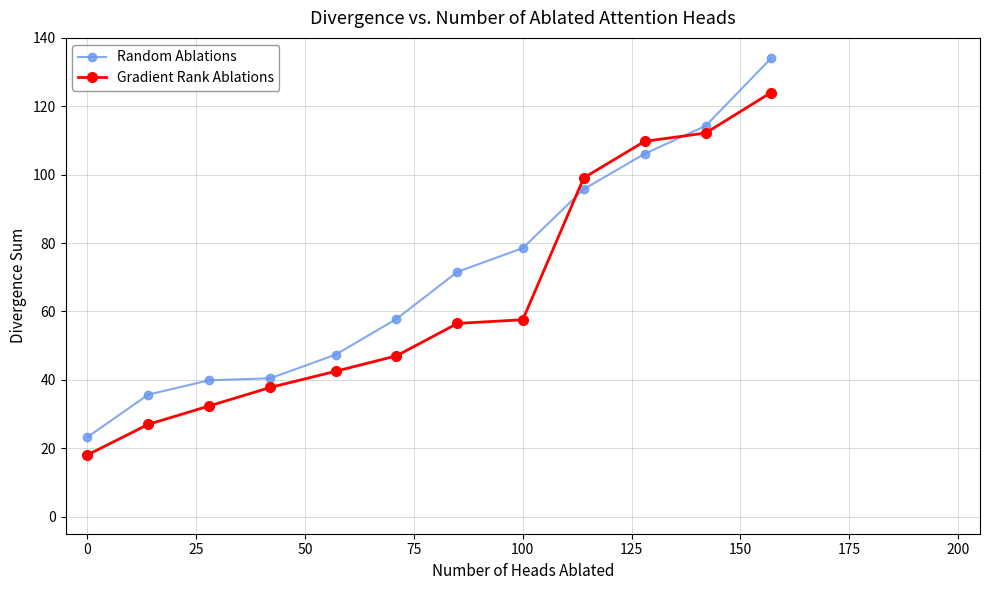

True or false: Random Ablations and Gradient Rank Ablations cross at least once.

True